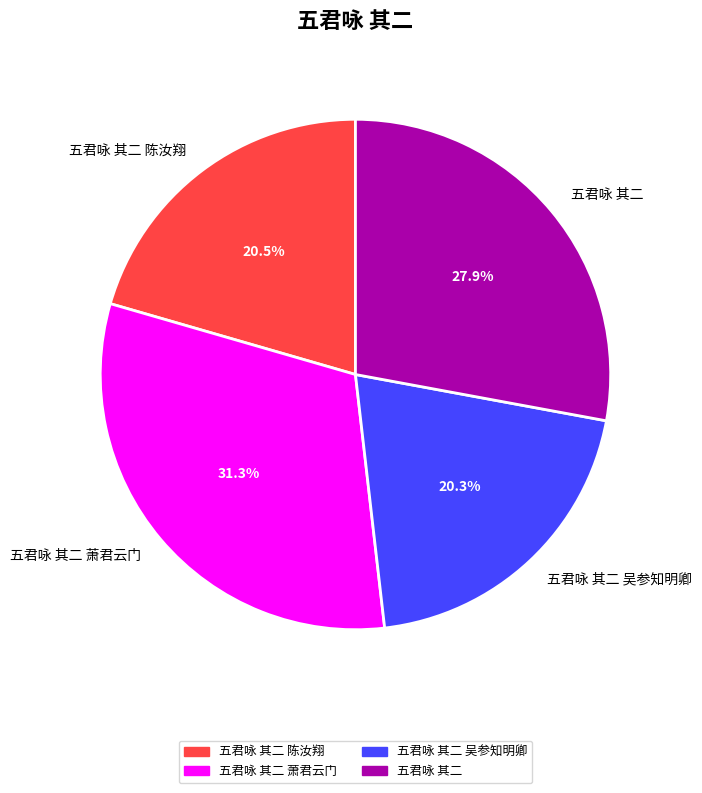

Approximately how many times larger is the value at 五君咏 其二 陈汝翔 compared to 五君咏 其二?

0.7